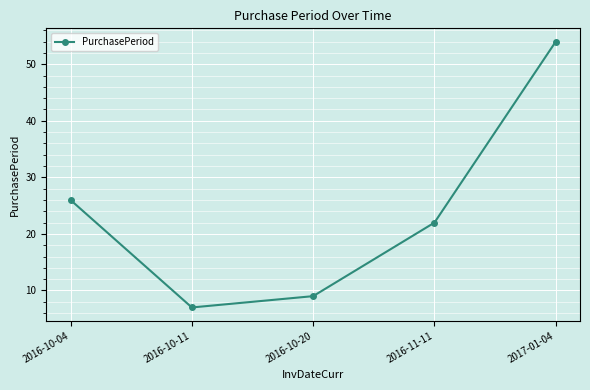

Reading right to left, list all the values displayed in this chart.

2017-01-04=54	2016-11-11=22	2016-10-20=9	2016-10-11=7	2016-10-04=26